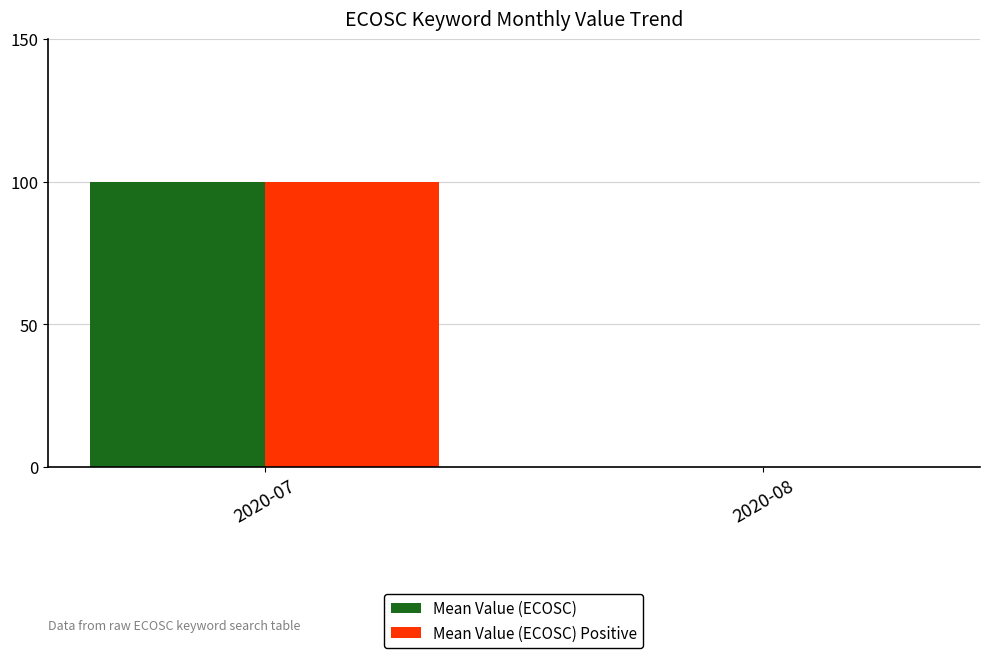

Which label corresponds to the largest value in the chart?

2020-07